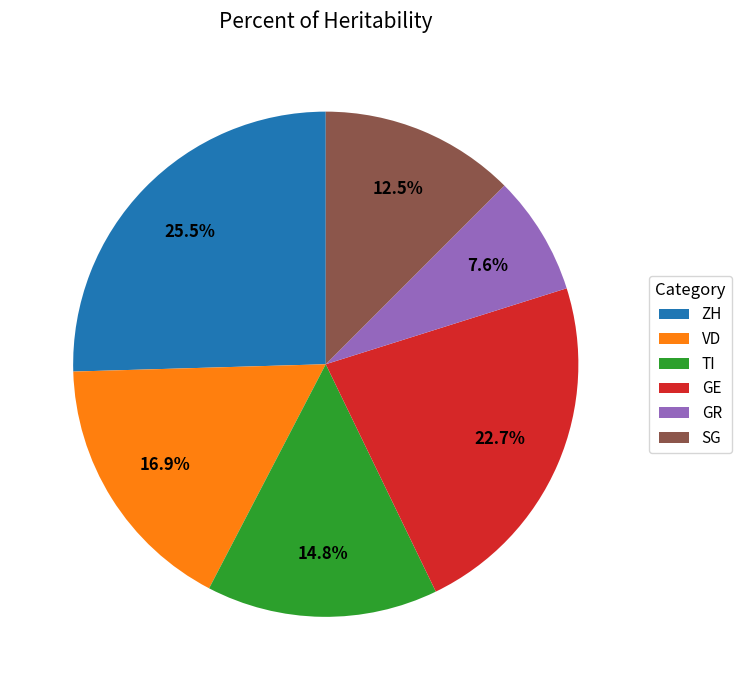

Approximately how many times larger is the value at TI compared to SG?

1.2